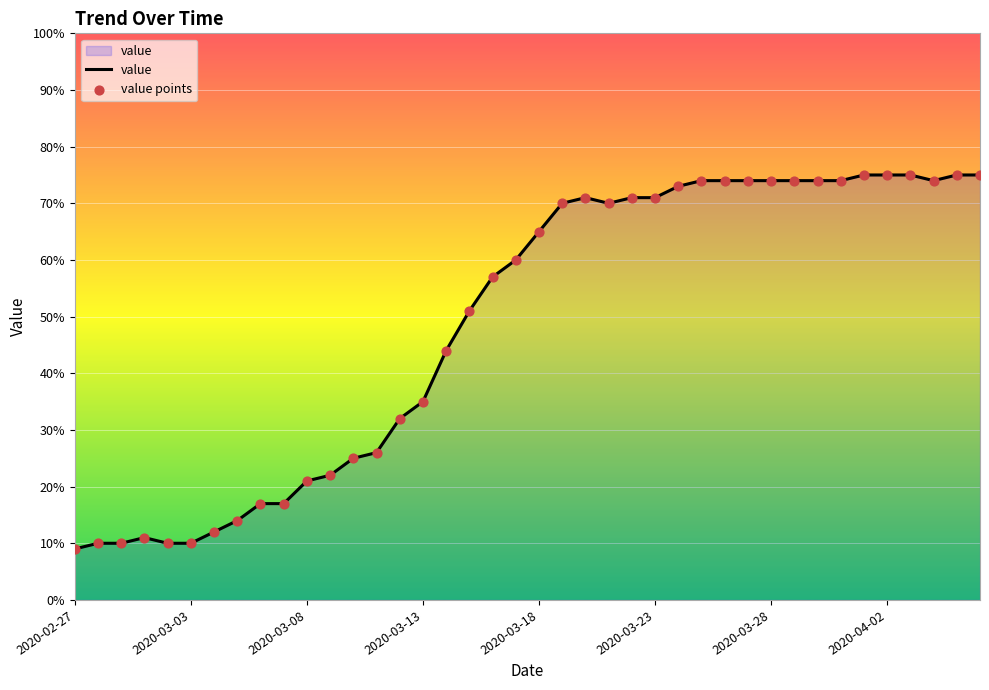

What is the minimum value shown in the chart?

9